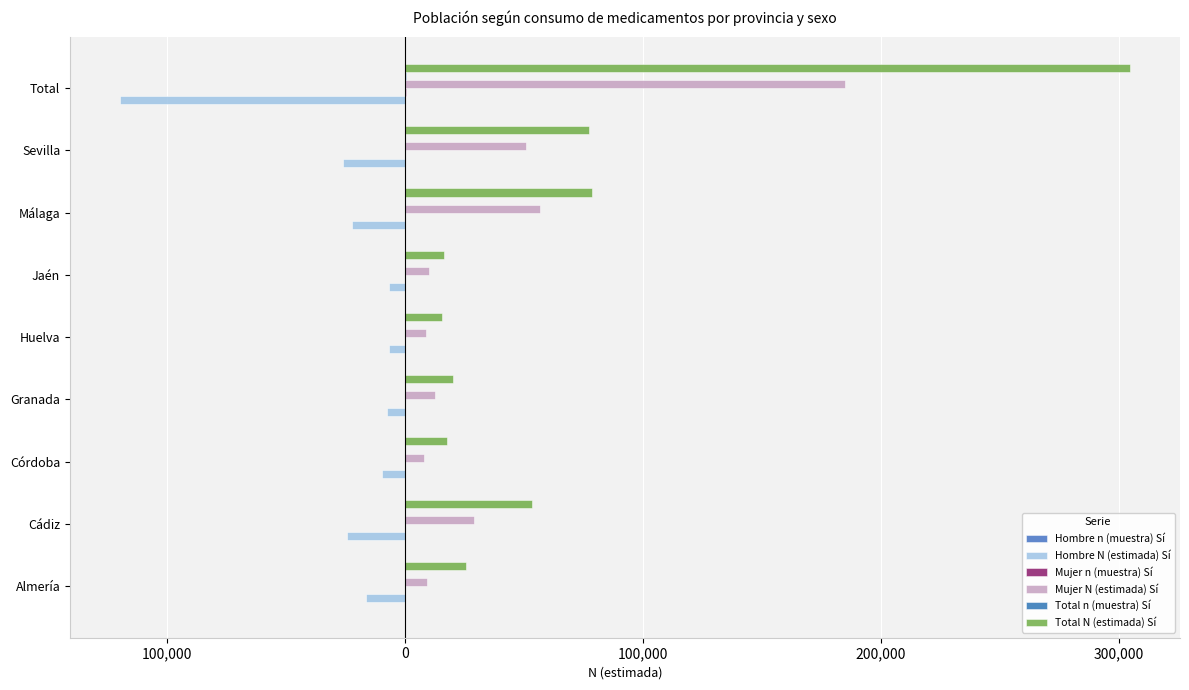

What is the difference between the maximum and minimum values in the Total N (estimada) Sí series?

289024